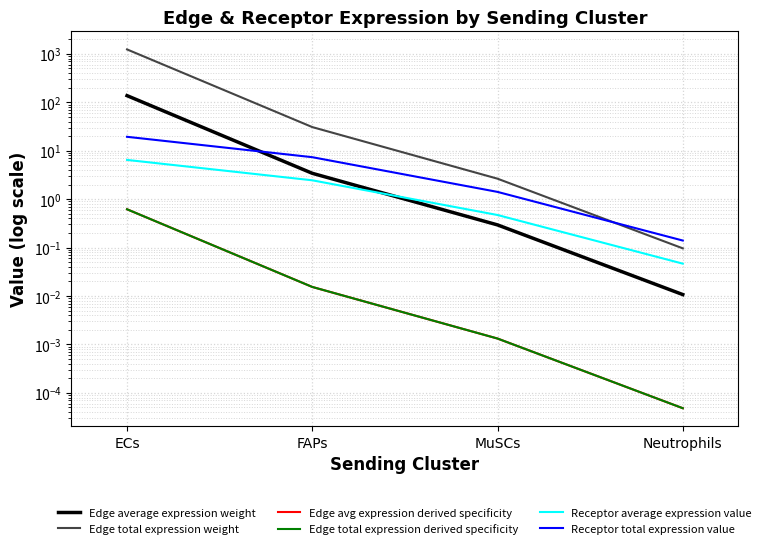

List the series in order of their peak value, highest first.

Edge total expression weight, Edge average expression weight, Receptor total expression value, Receptor average expression value, Edge avg expression derived specificity, Edge total expression derived specificity